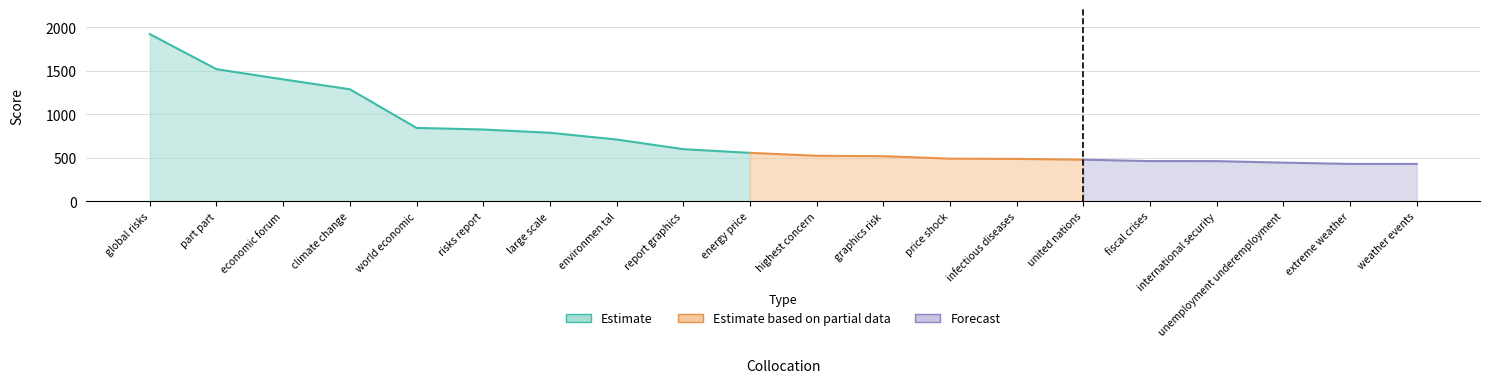

Where does the data first go above 556?

global risks